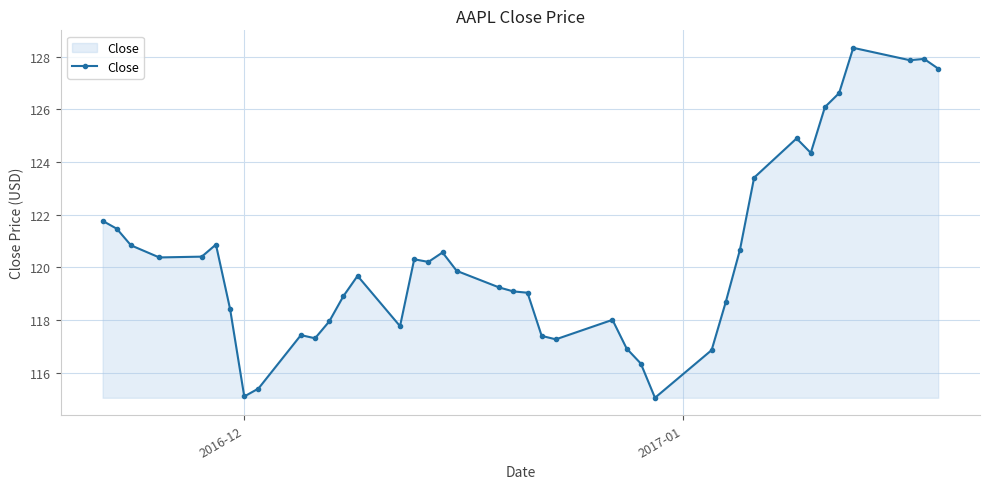

How many distinct data groups are displayed?

1